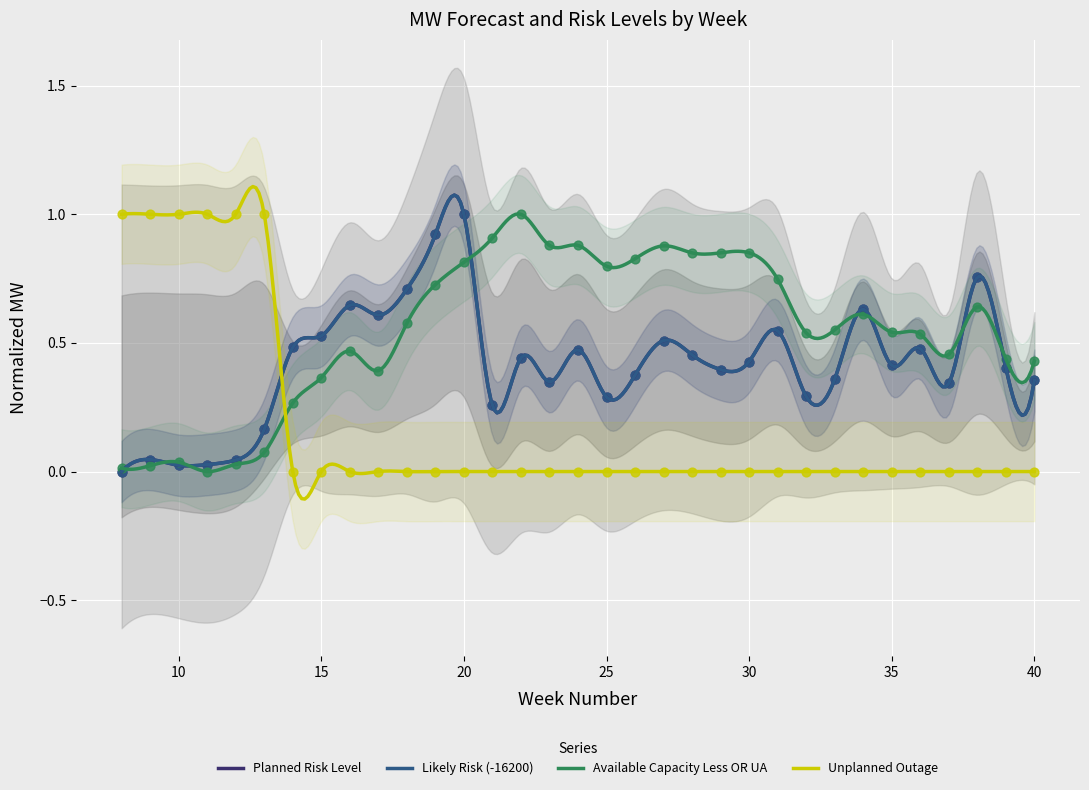

Which series reaches the minimum Y coordinate?

Planned Risk Level